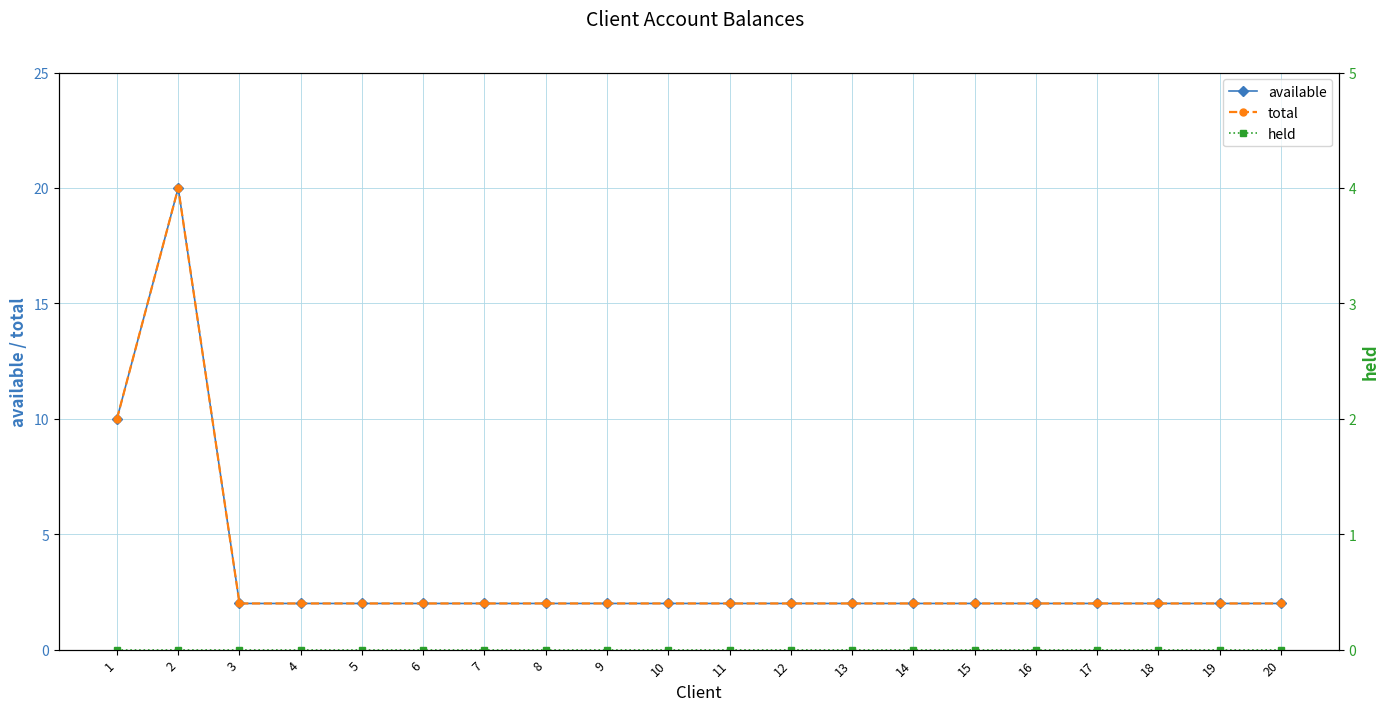

Does the chart have visible grid lines?

Yes